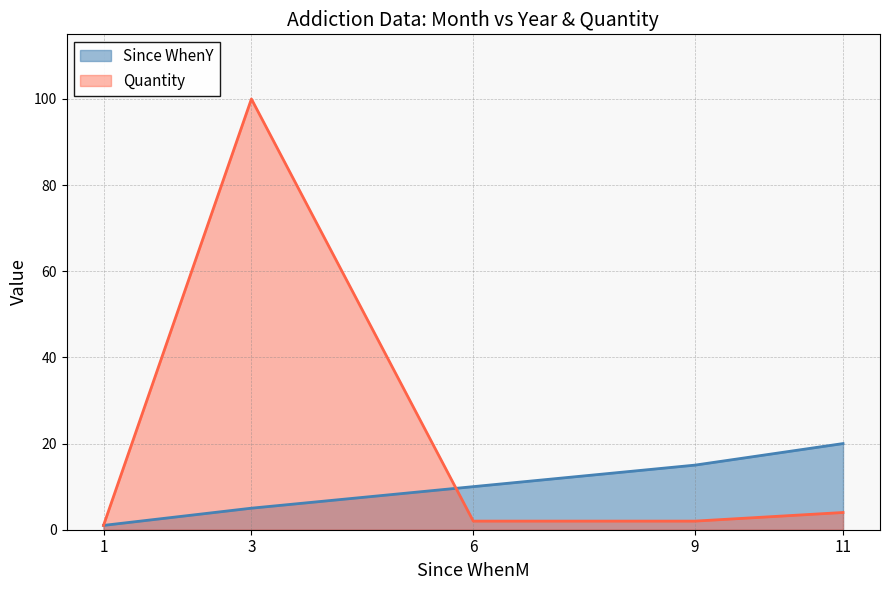

True or false: Quantity has more than 0 points higher than both neighbors.

True